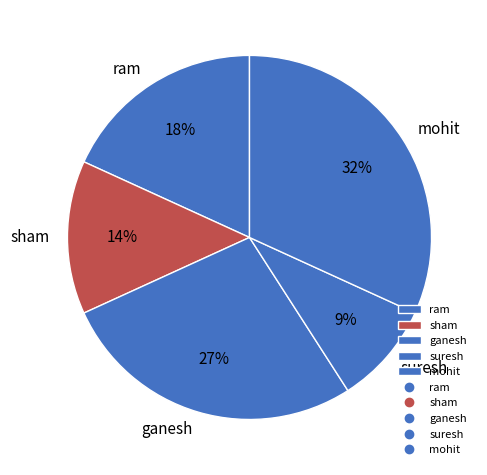

Is there a majority slice in this chart?

No